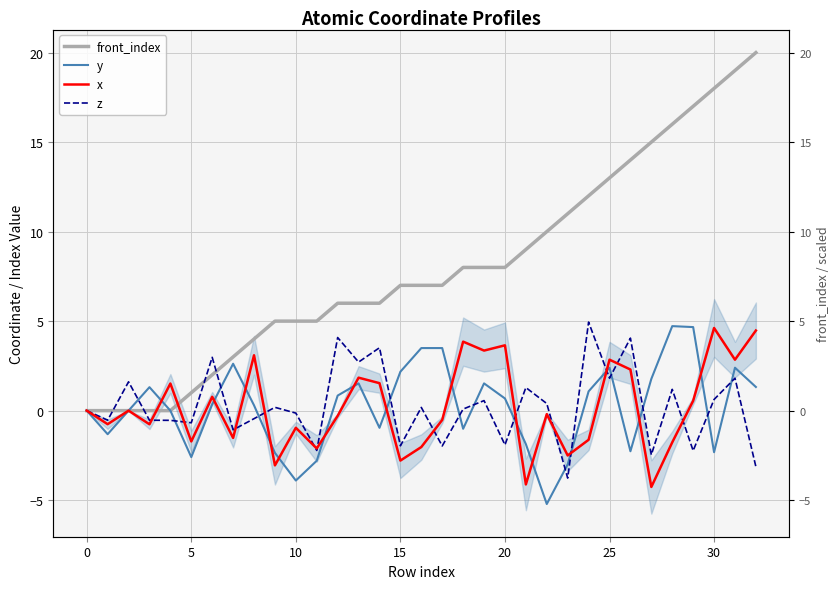

The value of y at 23 is -3.0. True or false?

True